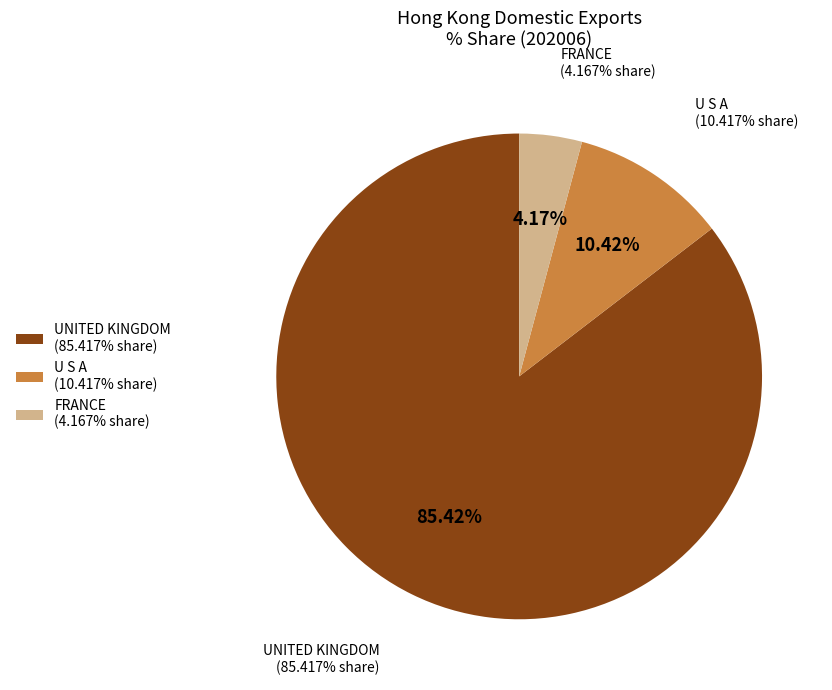

Is FRANCE the majority of the pie?

No